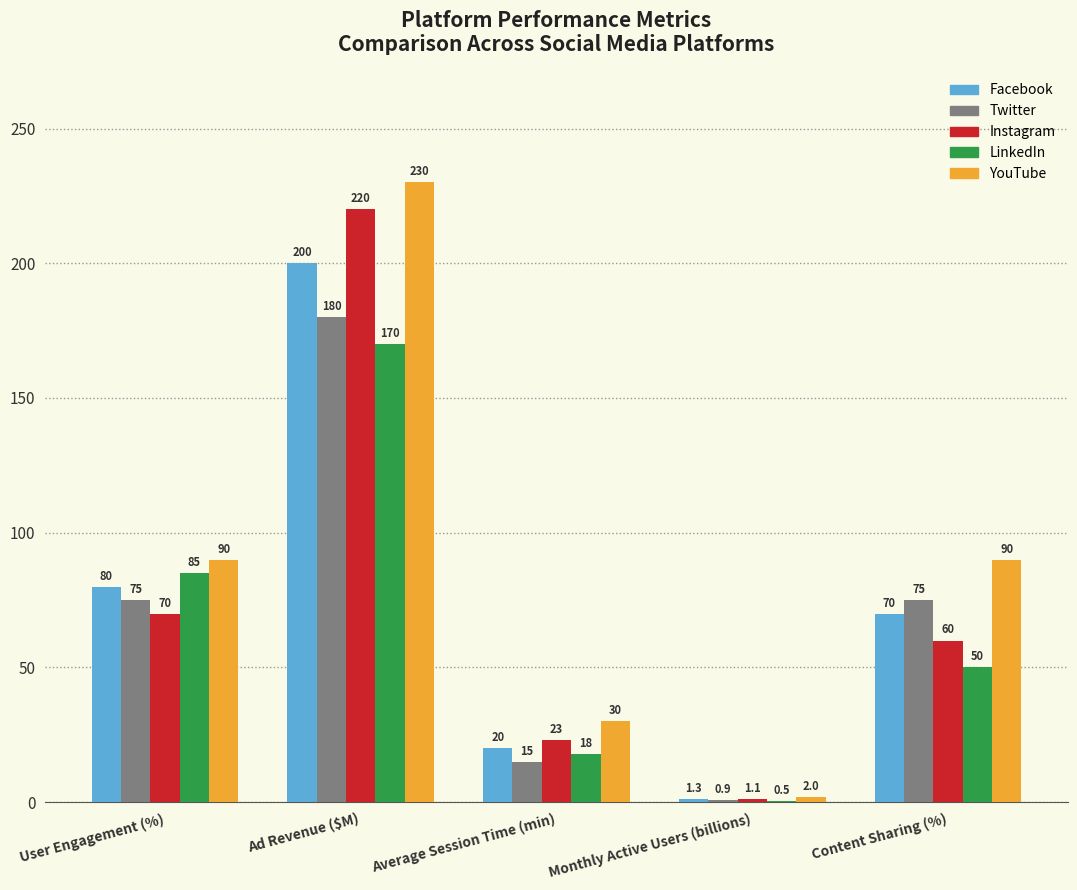

At which category is the sum across all series the highest?

Ad Revenue ($M)